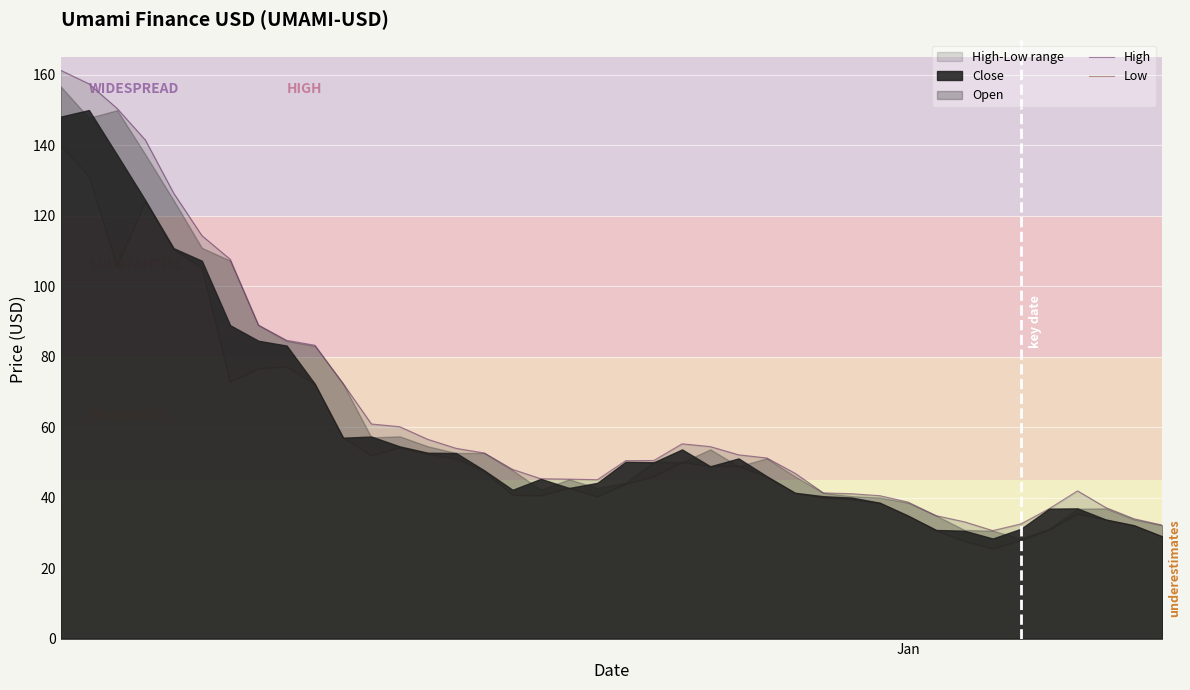

What is the value of the High point at the 18th from the left?

45.4